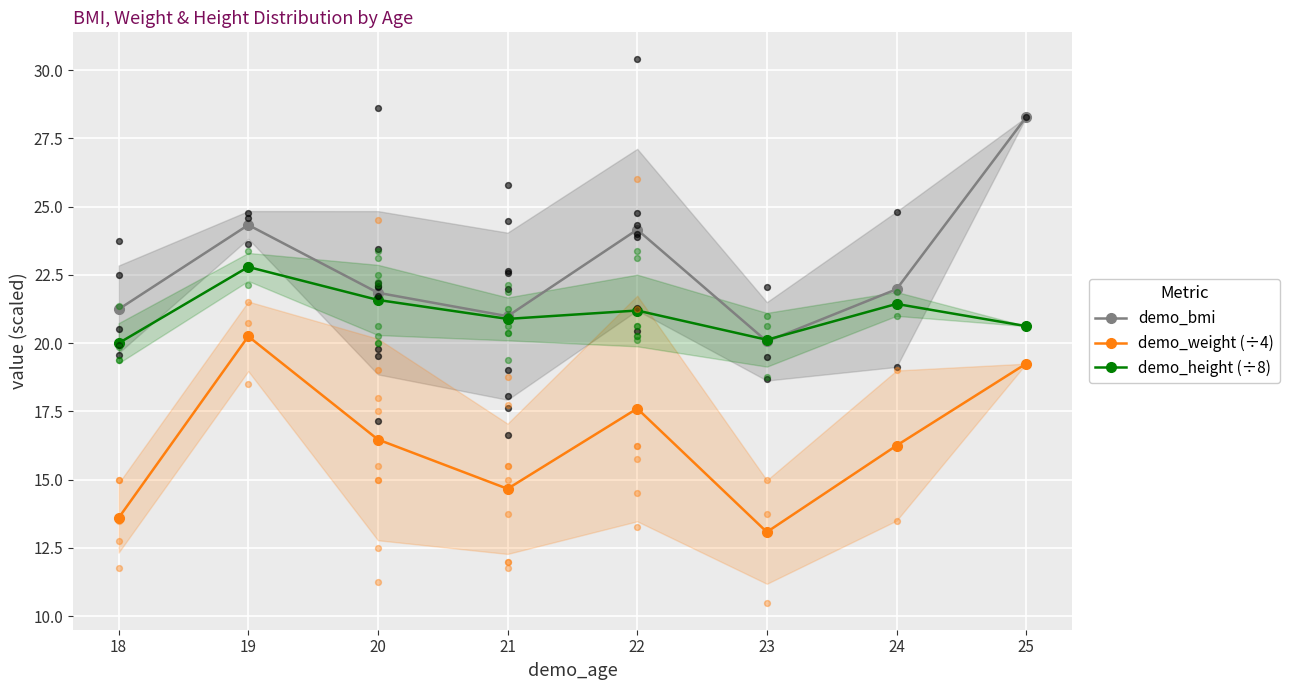

What is the total value across all series at 18?

54.8